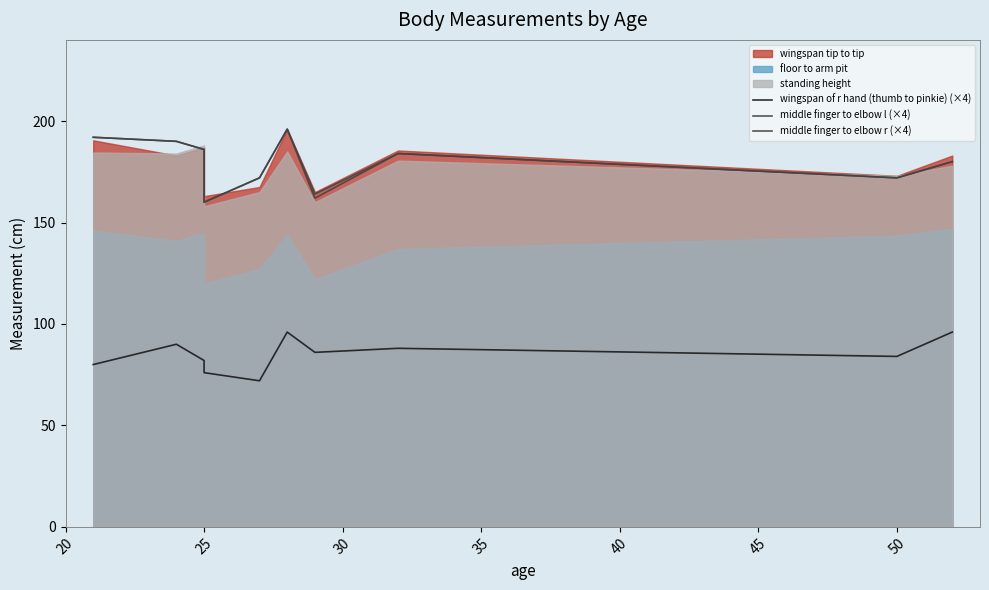

In wingspan of r hand (thumb to pinkie) (×4), how many points are lower than both neighbors (excluding endpoints)?

3